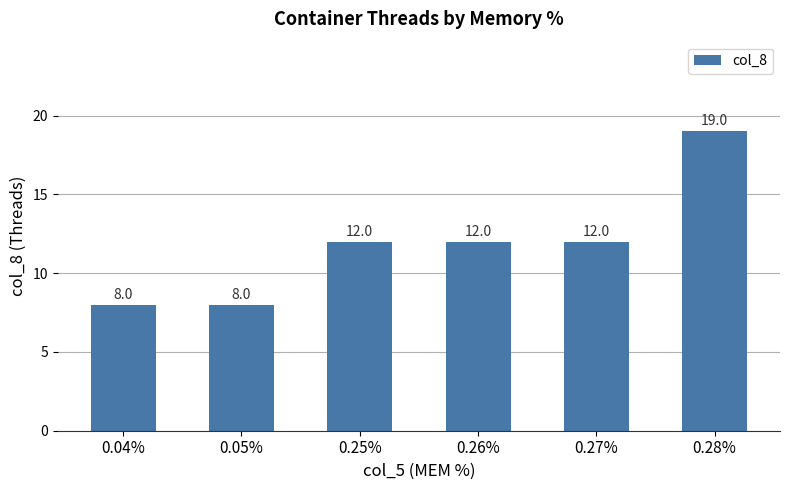

The chart shows a value of 28 at 0.28%. True or false?

False